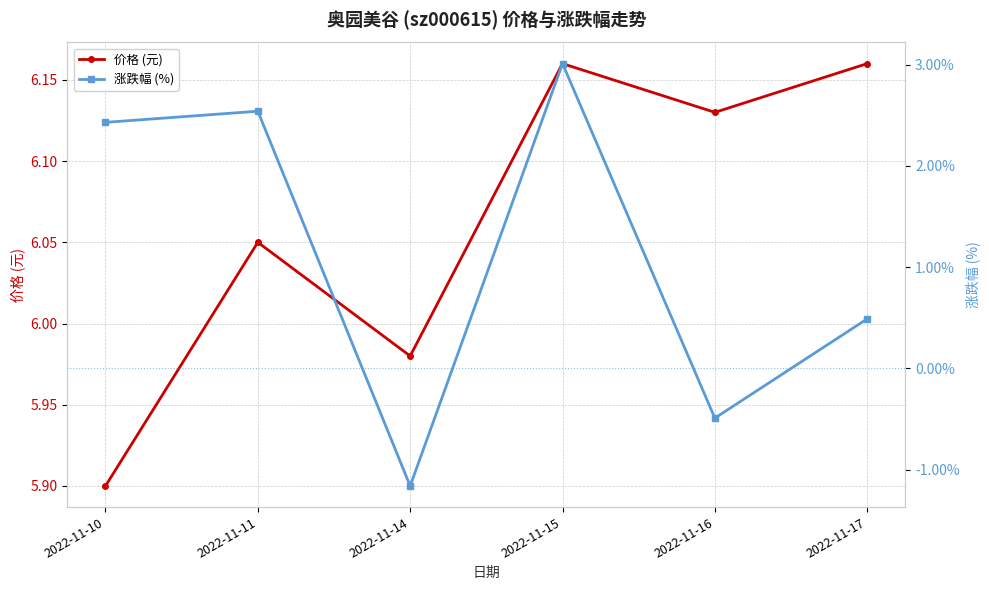

Rank the categories by 涨跌幅 (%) value from lowest to highest.

2022-11-14, 2022-11-16, 2022-11-17, 2022-11-10, 2022-11-11, 2022-11-15